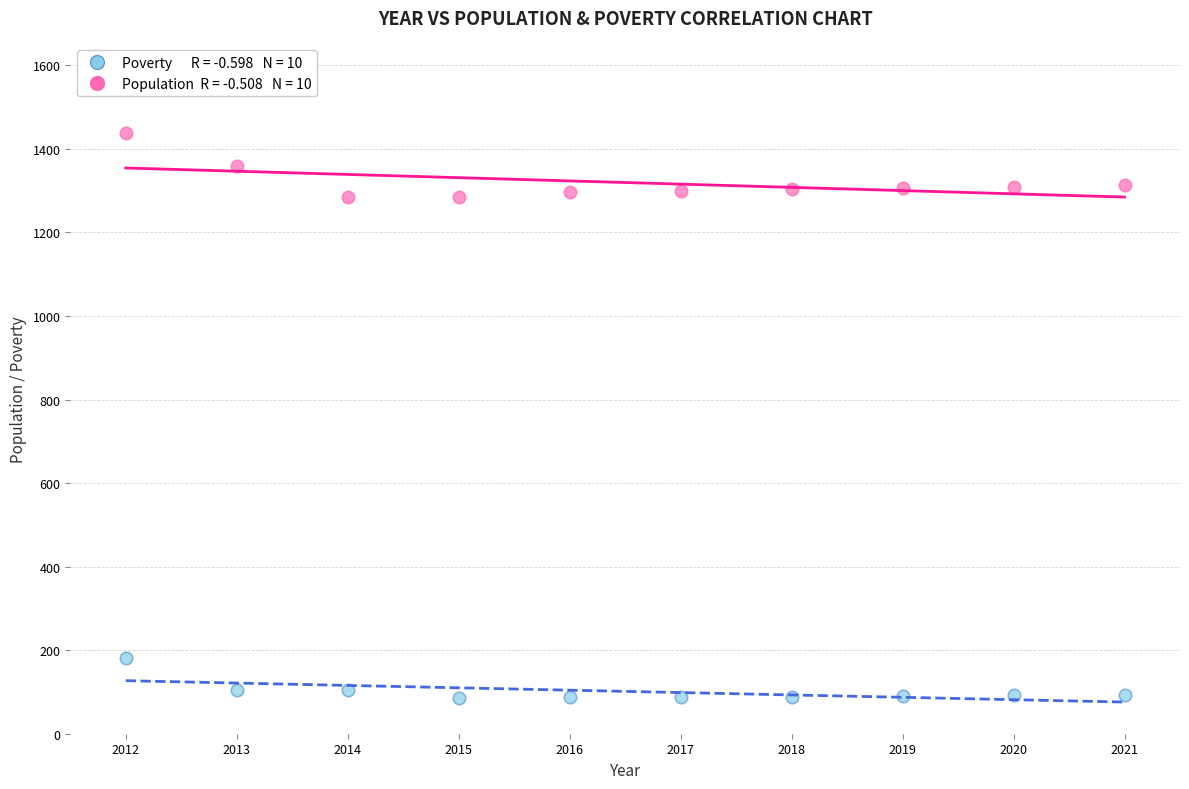

Across all data points, what is the range of X values (max minus min)?

9